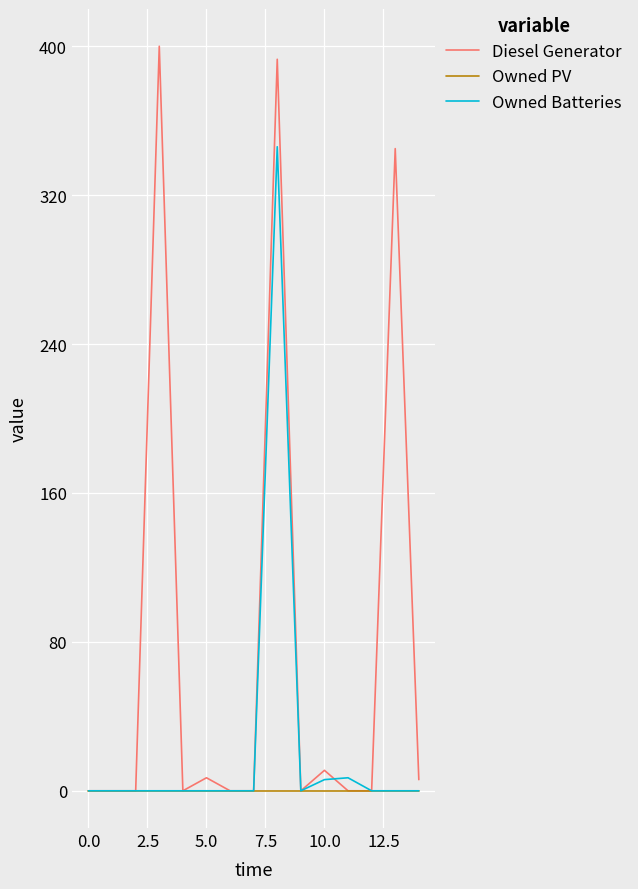

Rank the series by their maximum value, from highest to lowest.

Diesel Generator, Owned Batteries, Owned PV